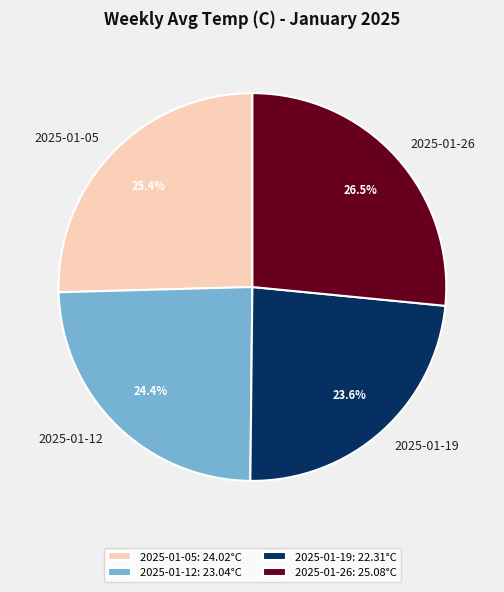

The 2025-01-19 slice represents 38% of the pie. True or false?

False